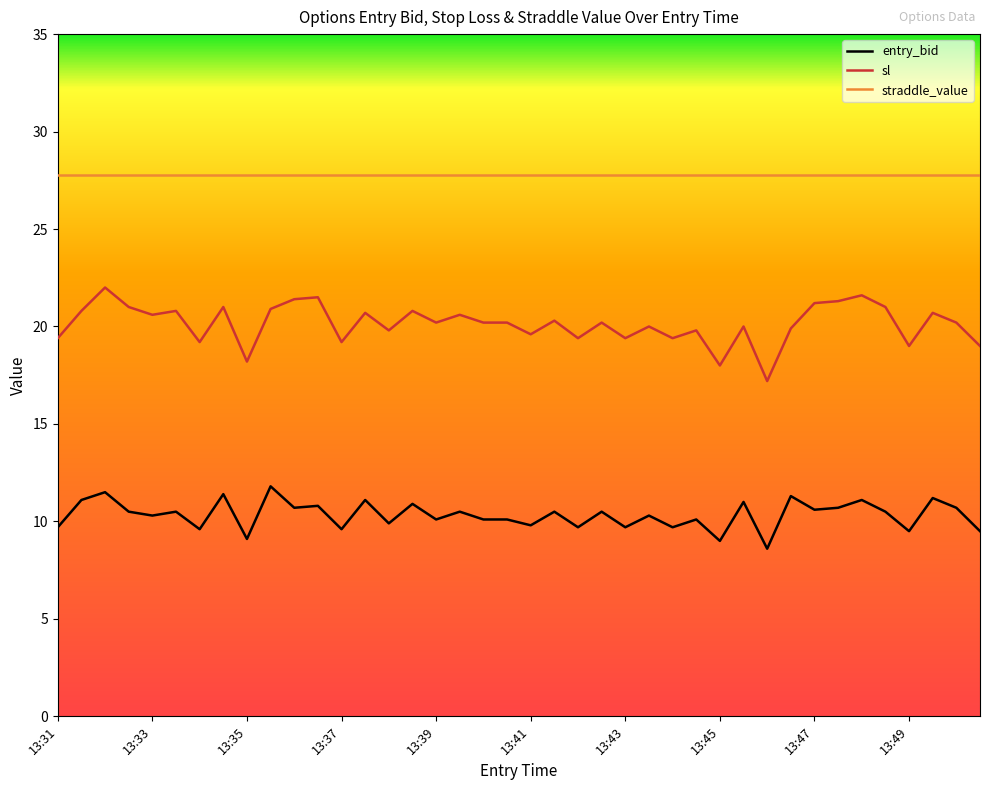

True or false: straddle_value and sl intersect in this chart.

False